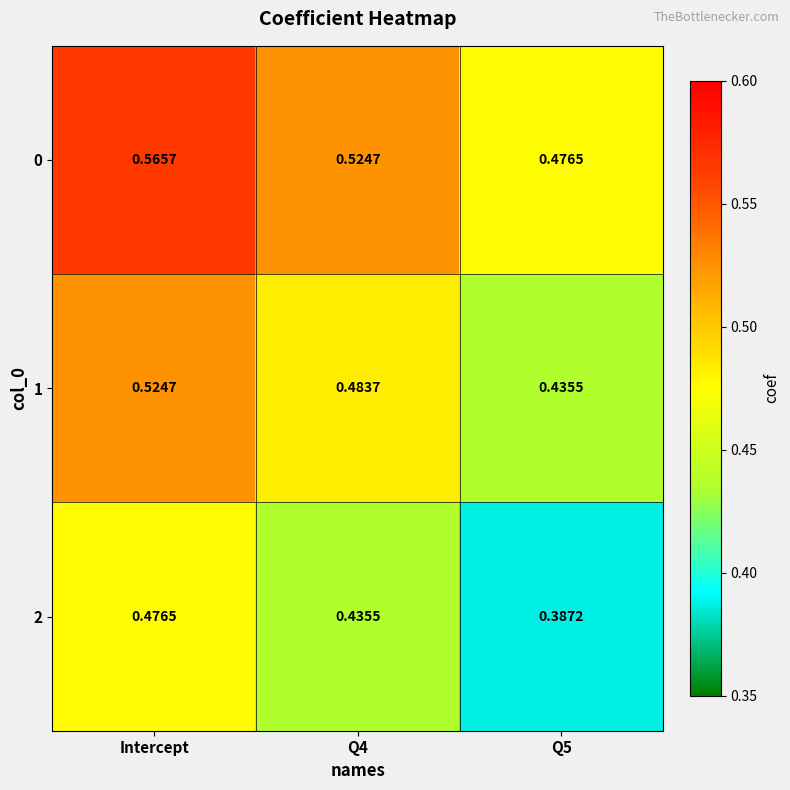

At which label does 2 reach its peak?

Intercept